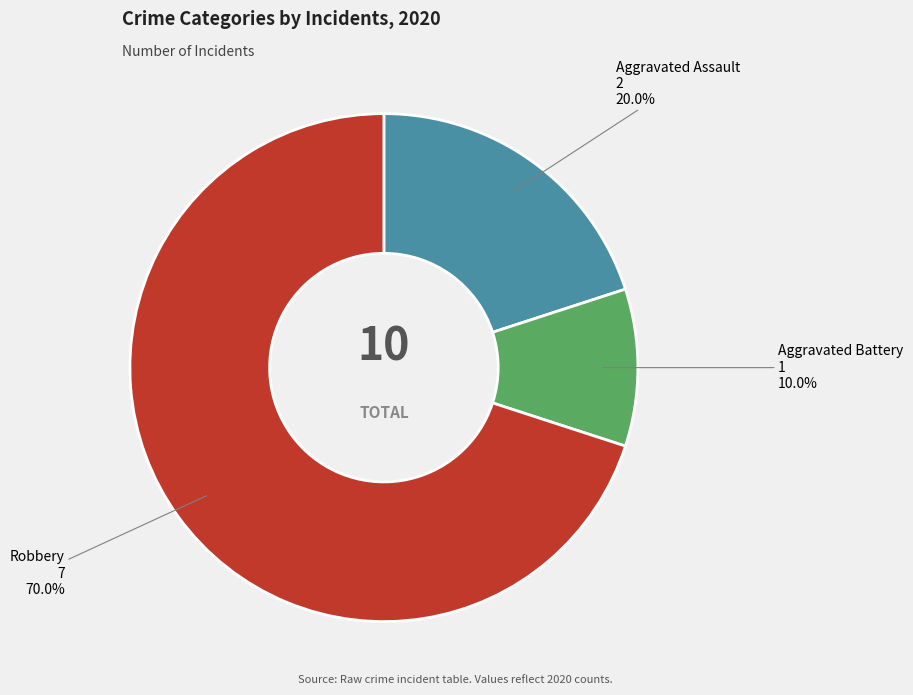

How many slices are in this pie chart?

3